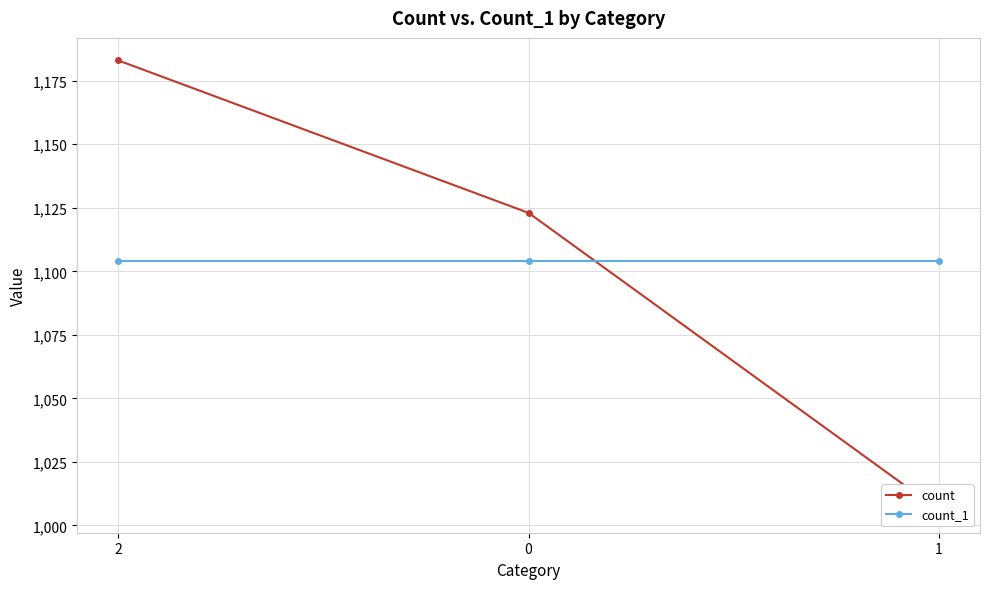

What position from the right is 1?

1